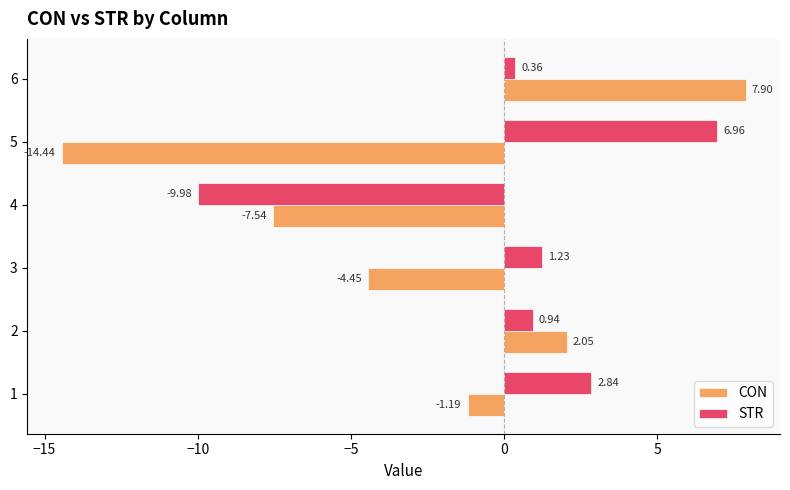

How many positive values does the CON series have?

2